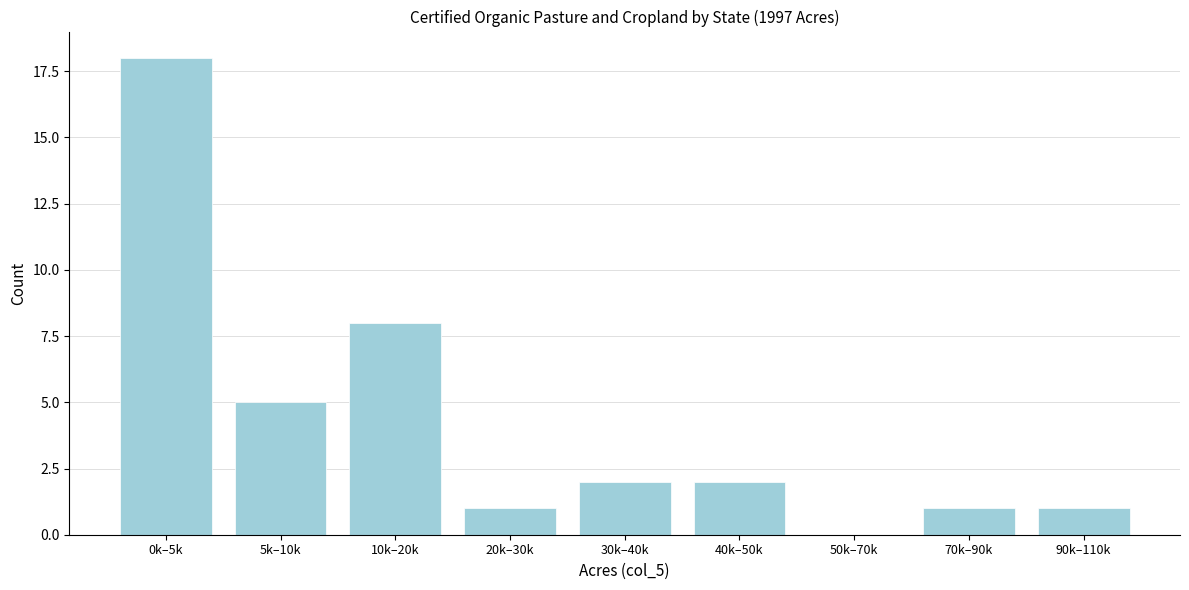

Reading left to right, what are all the values shown in this chart?

0k–5k=18	5k–10k=5	10k–20k=8	20k–30k=1	30k–40k=2	40k–50k=2	50k–70k=0	70k–90k=1	90k–110k=1